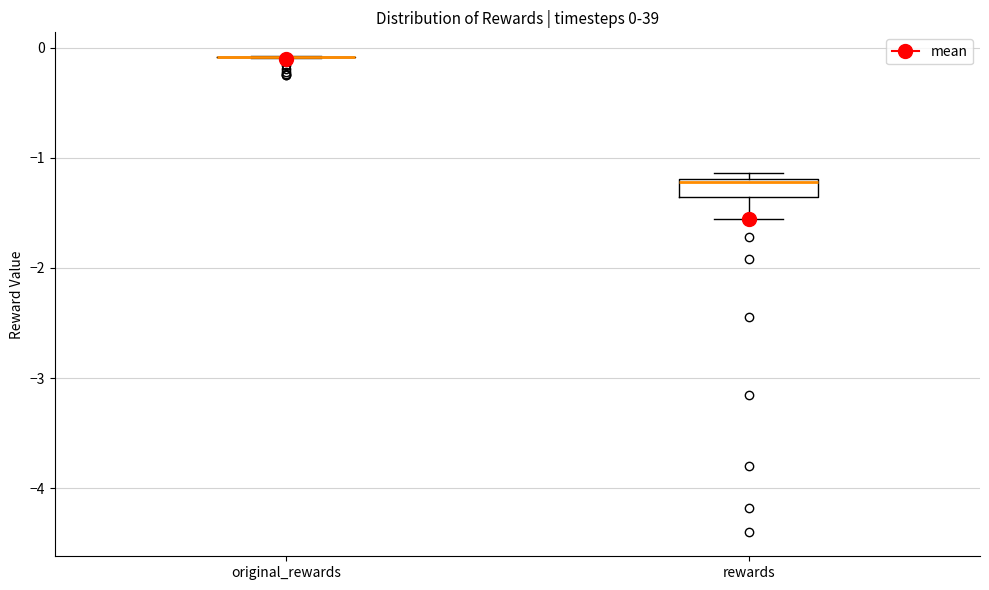

Comparing the boxes themselves (not the whiskers), which one is the tallest?

rewards